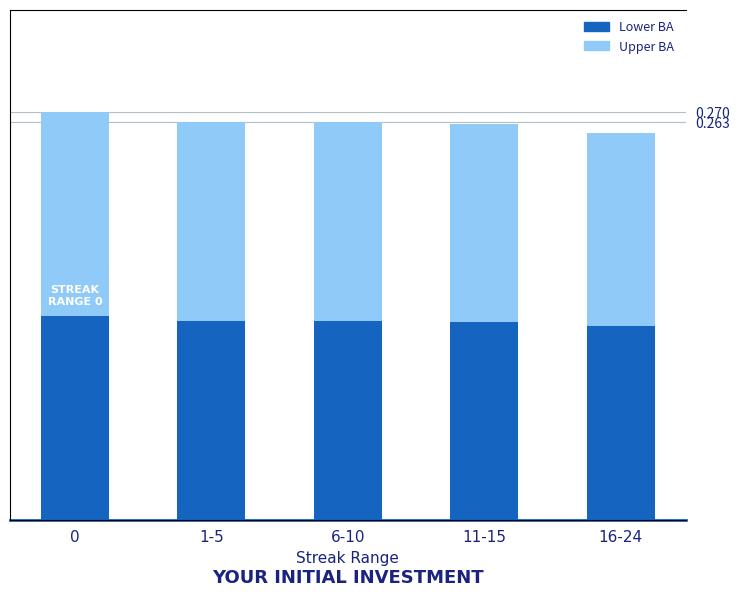

True or false: Batting Average1 (lower) has a value of 0.1 at 1-5.

True